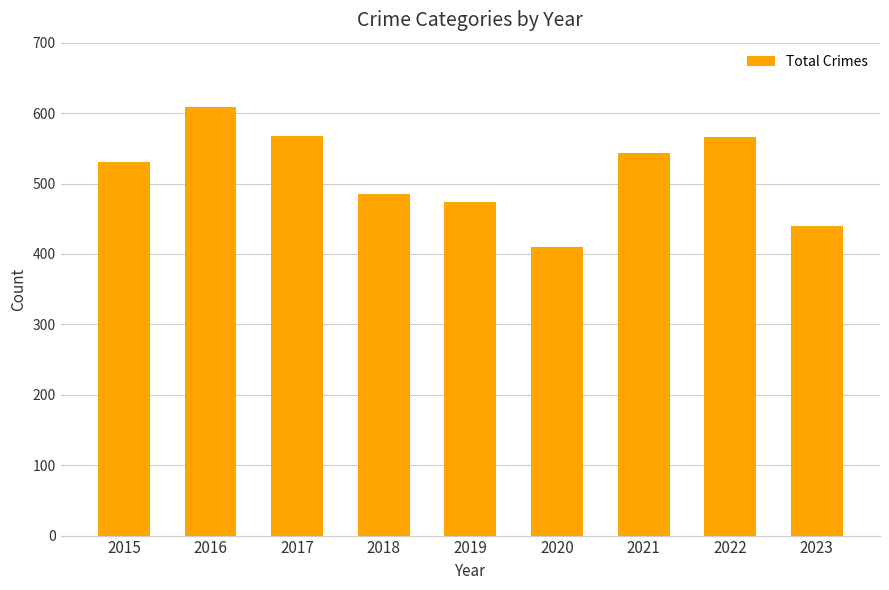

What is the value of the 9th bar from the left?

440